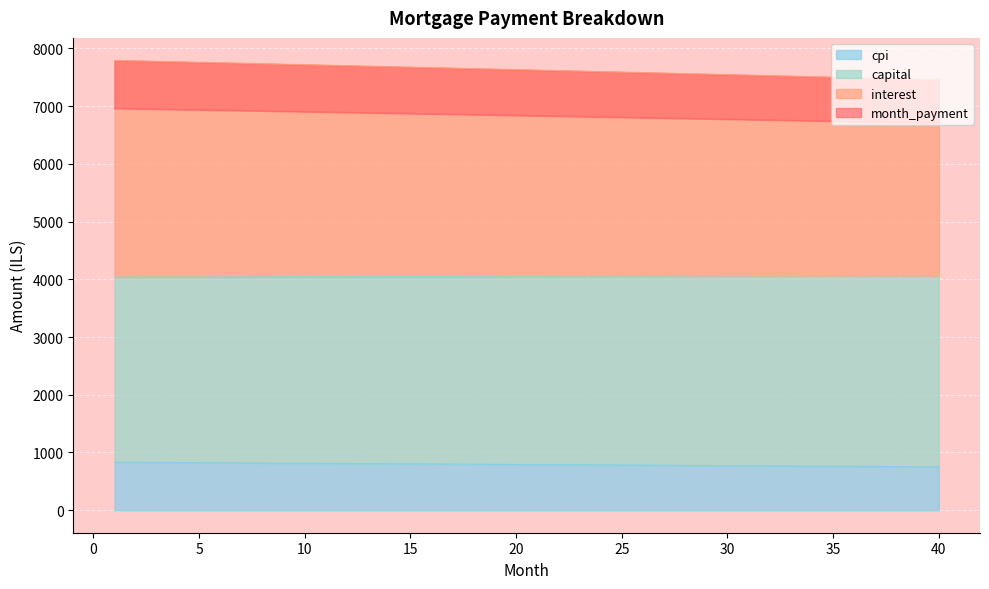

True or false: interest has more than 2 interior local peaks.

False